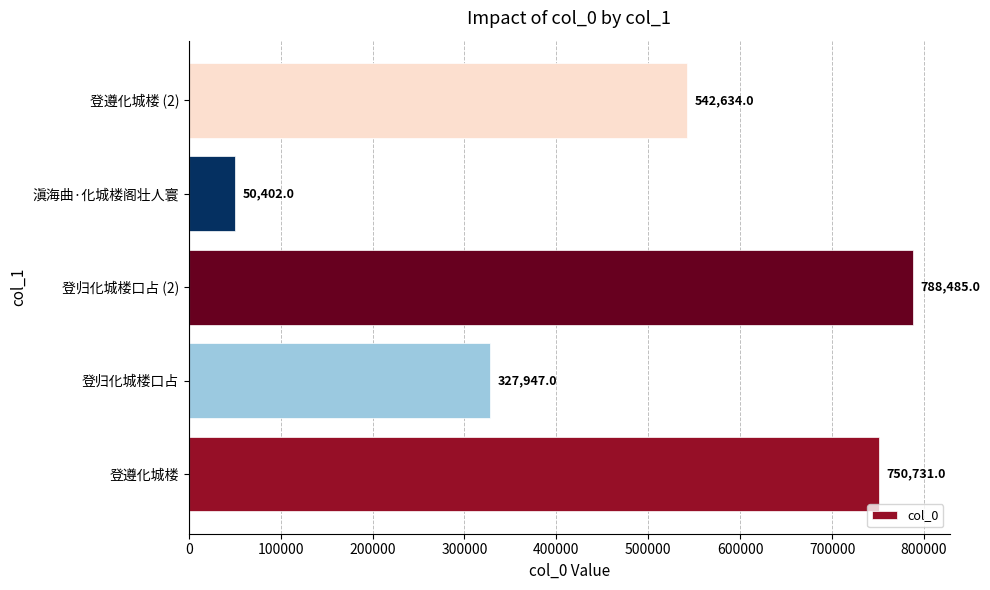

Reading top to bottom, what are all the values shown in this chart?

登遵化城楼 (2)=542634	滇海曲·化城楼阁壮人寰=50402	登归化城楼口占 (2)=788485	登归化城楼口占=327947	登遵化城楼=750731